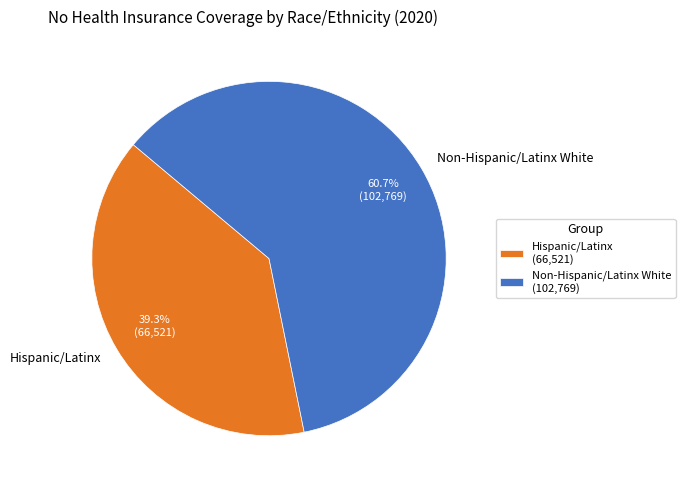

What is the ratio of the value at Non-Hispanic/Latinx White to the value at Hispanic/Latinx?

1.5